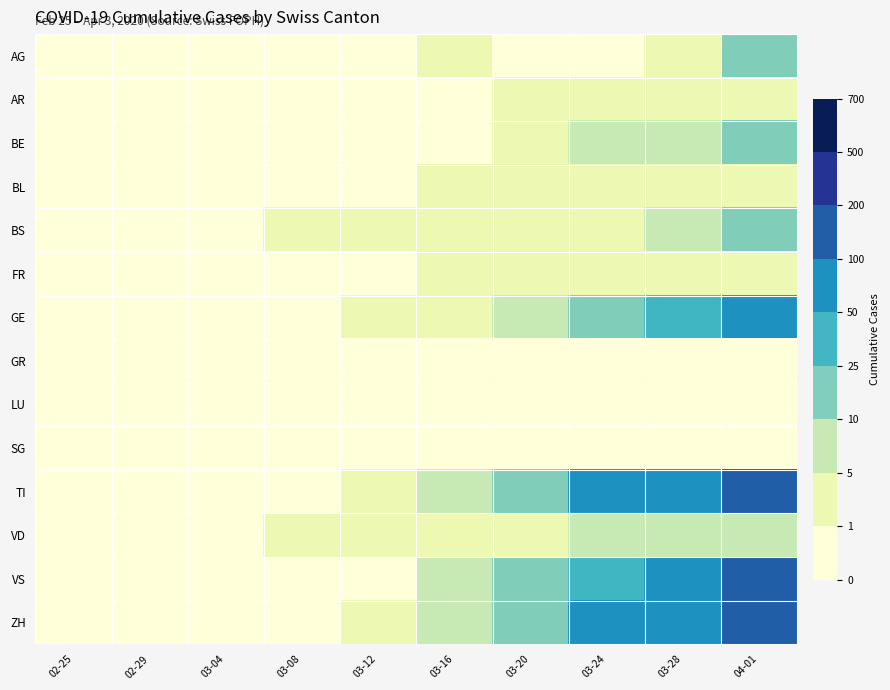

At how many categories does at least one series exceed 83?

2